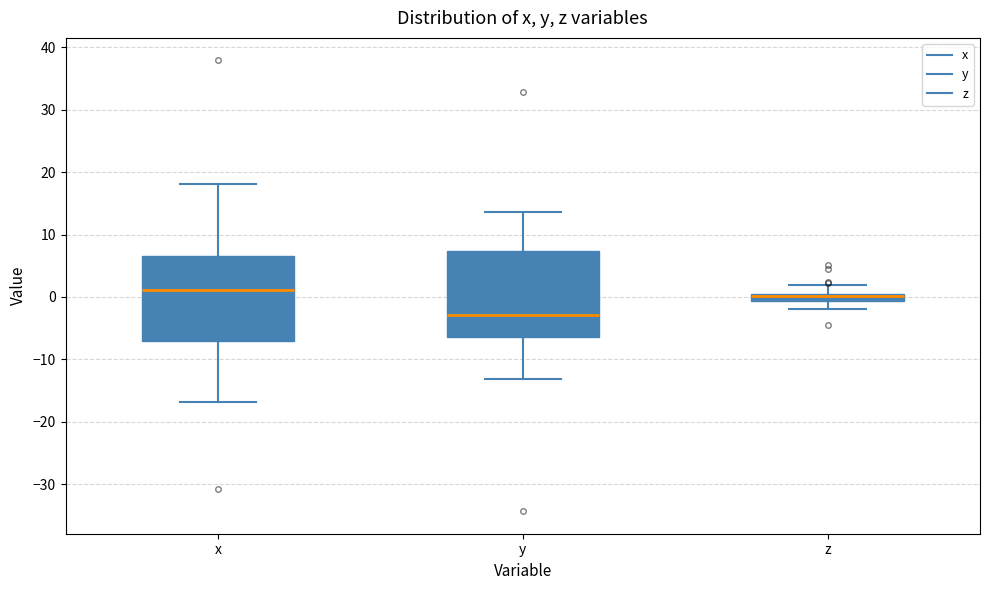

Where does the median line of the box for x sit on the y-axis? The values are not printed on the chart, so give them approximately, as read against the axis.

1